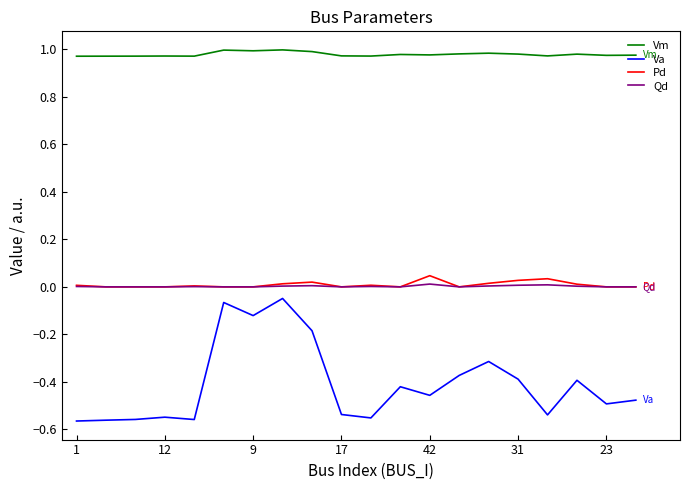

Which series has the widest spread of values?

Va